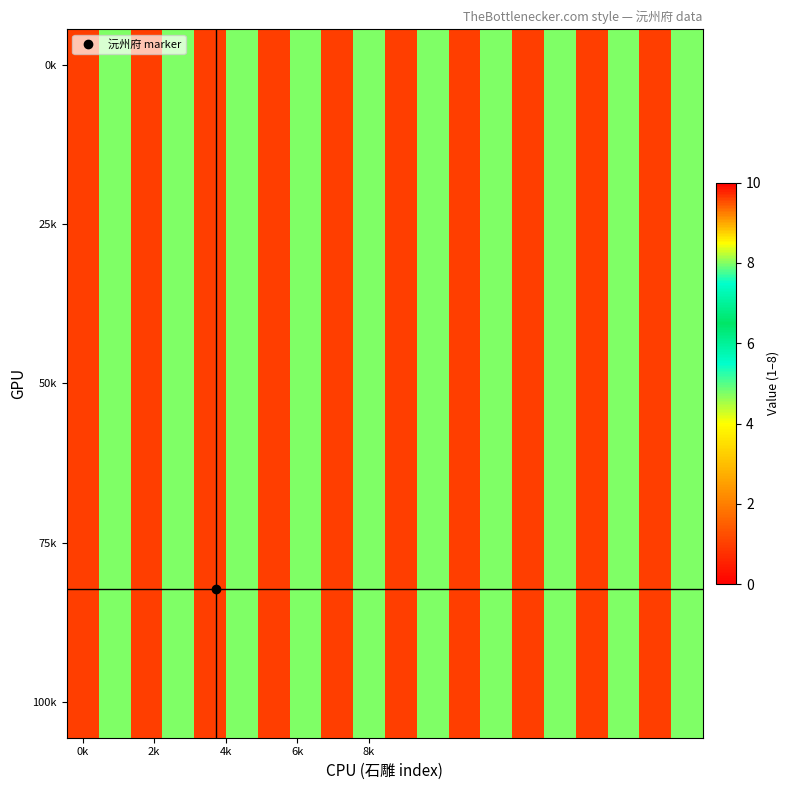

At which category does the chart reach its minimum across all series?

0k